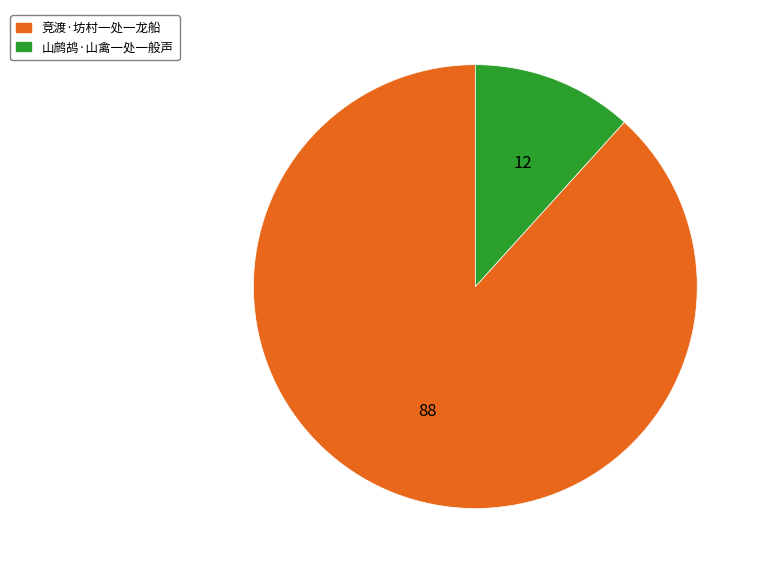

Does 山鹧鸪·山禽一处一般声 represent more than half of the total?

No